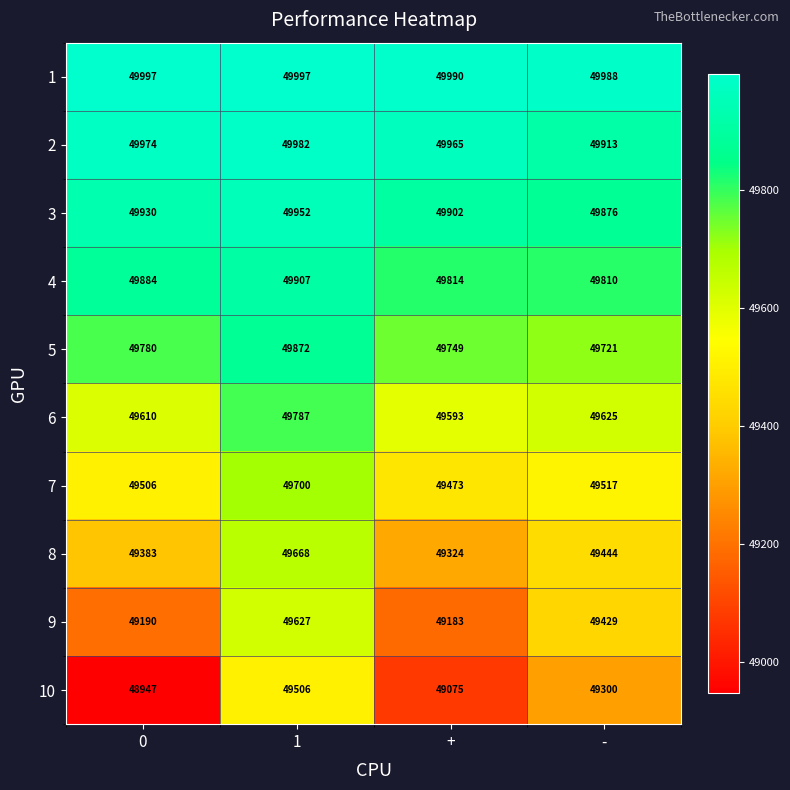

Is it true that 7 equals 49473 at +?

True